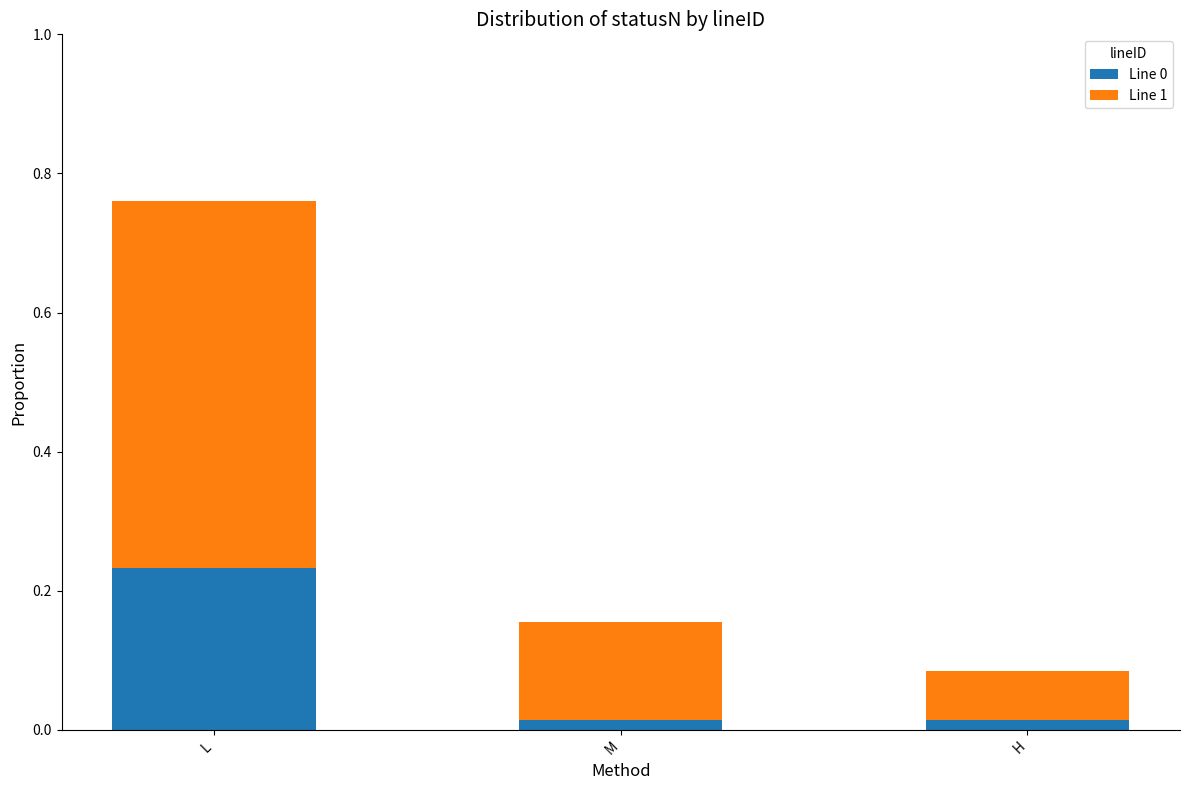

What is the sum of all Line 0 values?

0.3